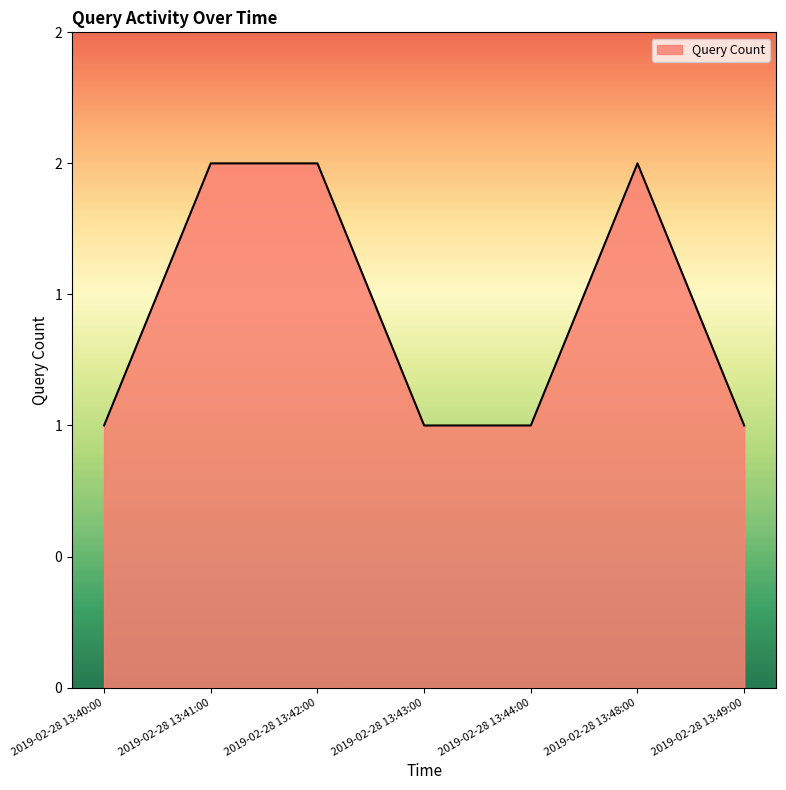

Does the chart have visible grid lines?

No